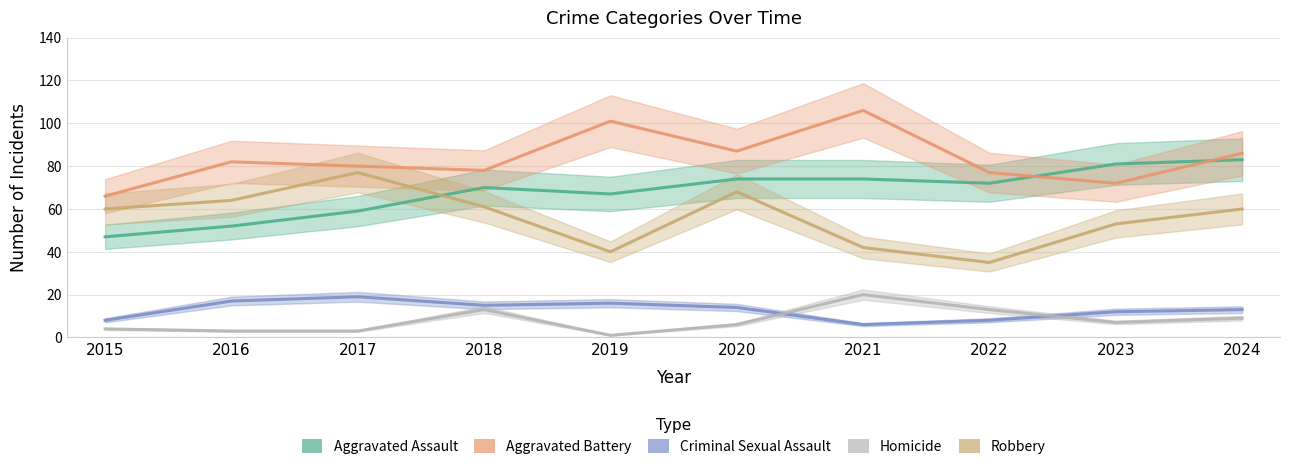

True or false: Aggravated Battery has a value of 123 at 2016.

False